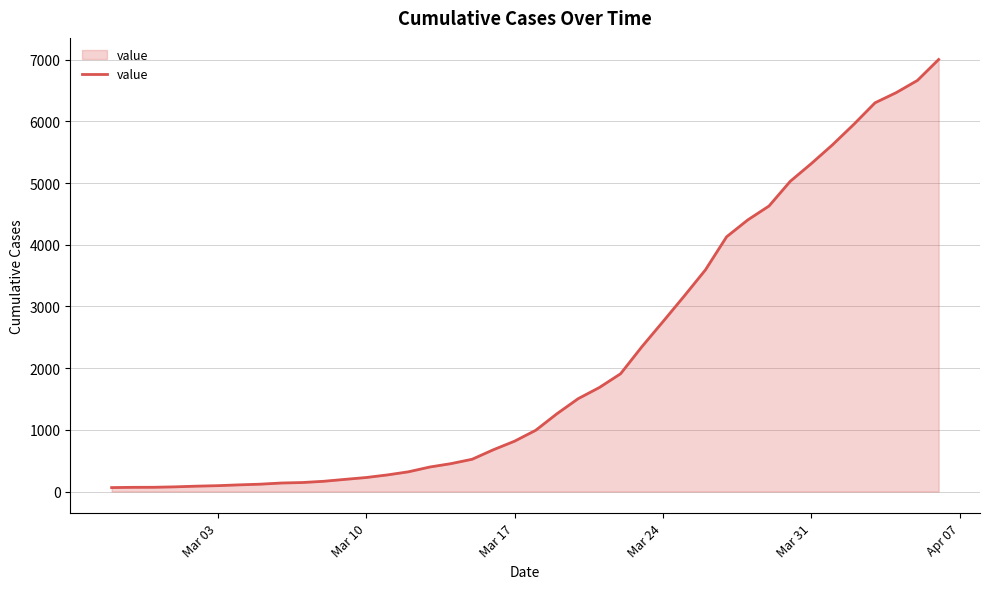

Does the chart display data point markers on the line(s)?

No